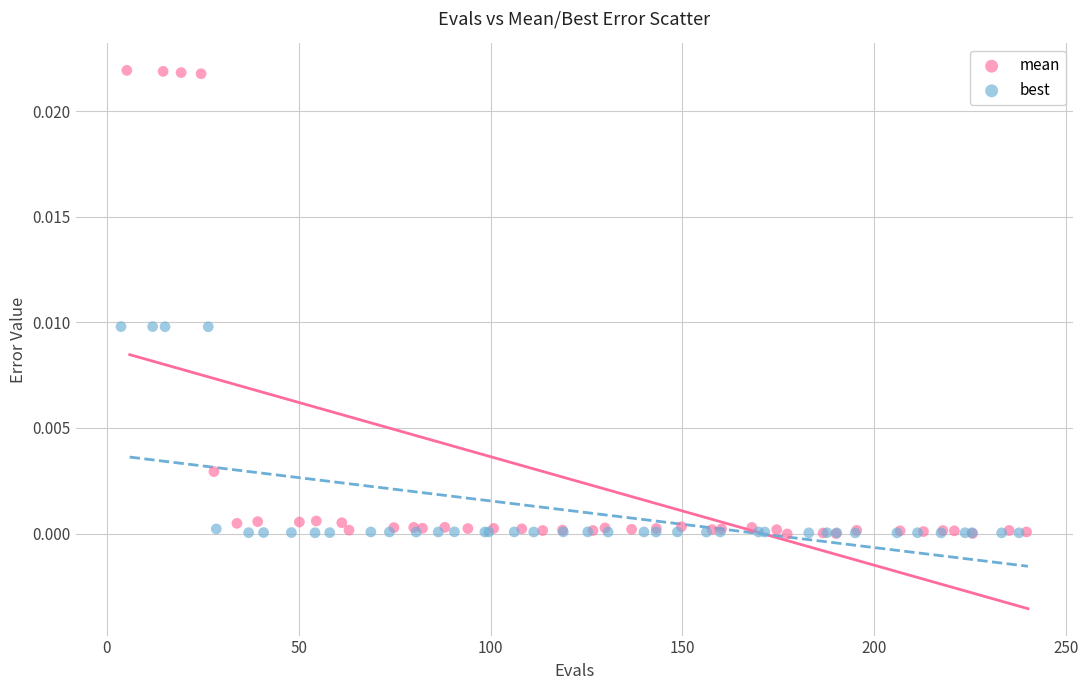

Which series has the widest spread of Y values?

mean